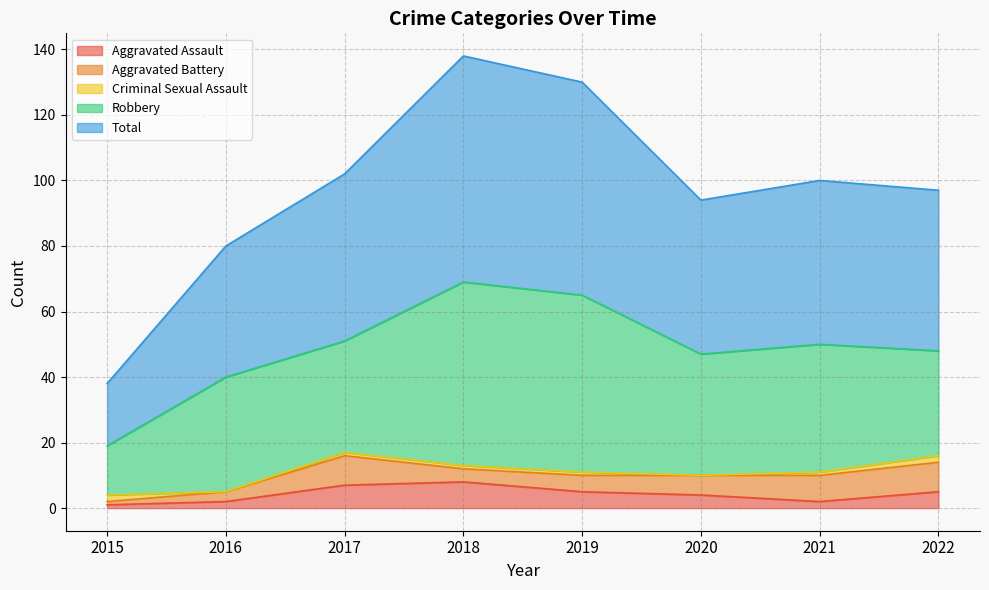

What value does the Robbery series have at 2019, to the nearest 10?

50